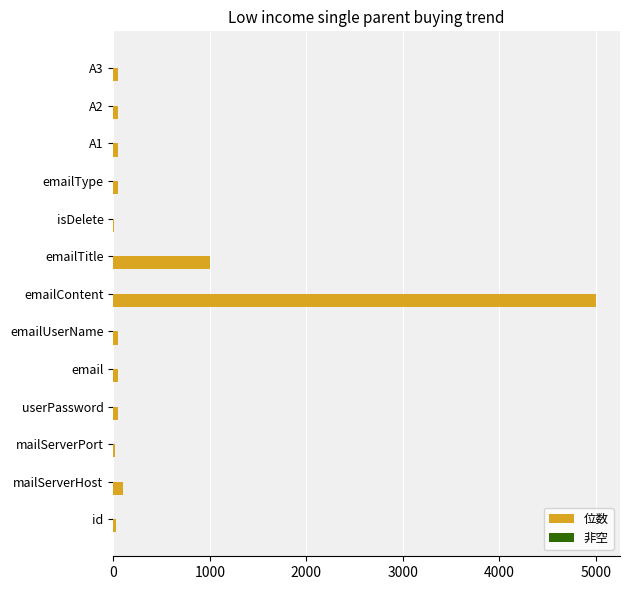

Which category has the highest value across all series?

emailContent